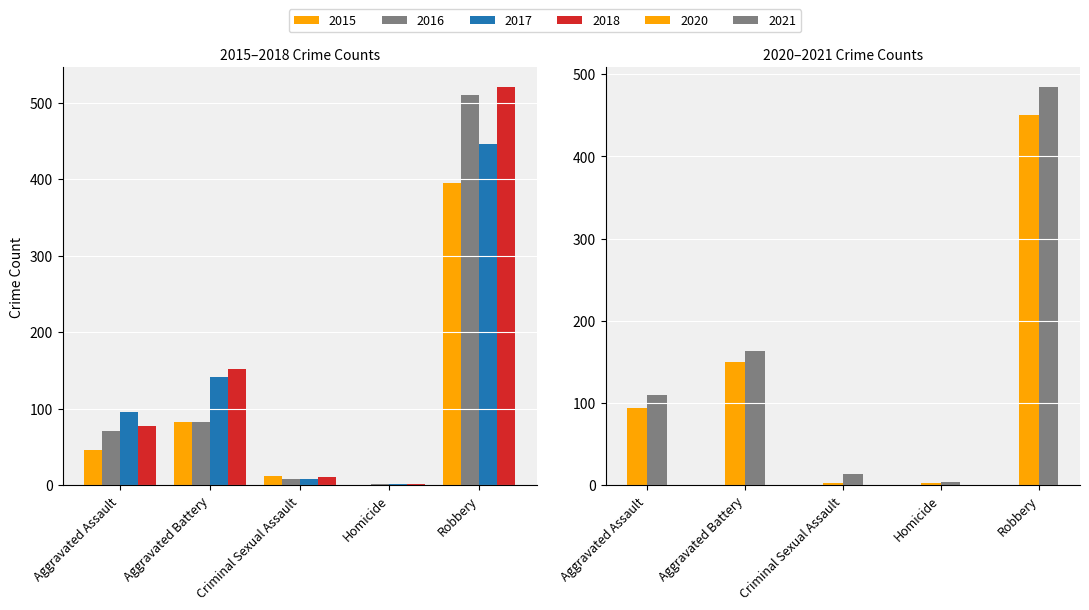

What is the label of the 4th bar from the right?

Aggravated Battery